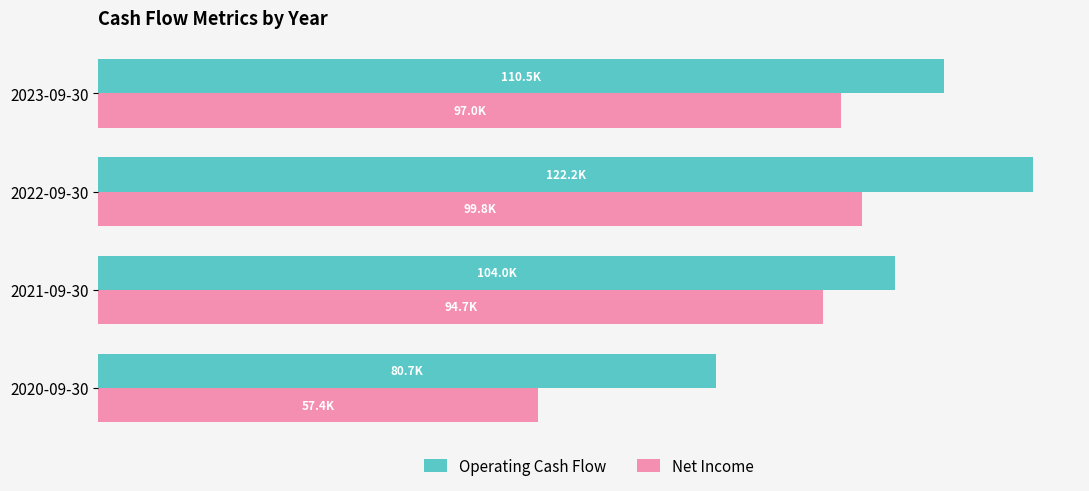

What are all the series names shown in the legend?

Operating Cash Flow, Net Income